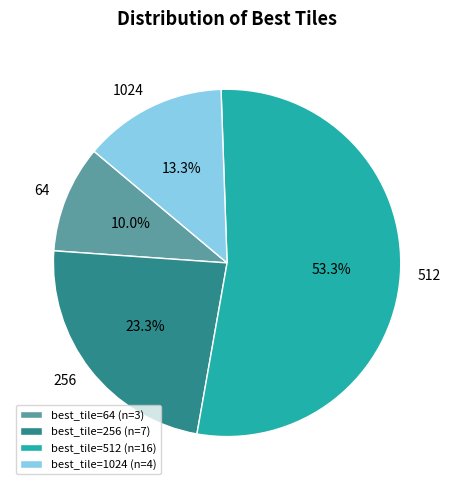

Count the number of slices in the pie.

4